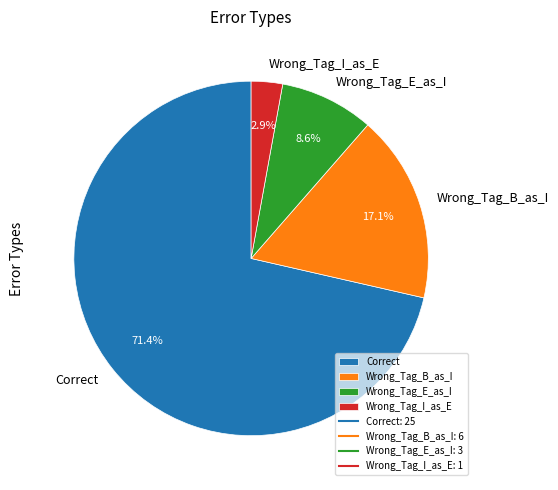

Between Wrong_Tag_E_as_I and Wrong_Tag_I_as_E, which is larger?

Wrong_Tag_E_as_I